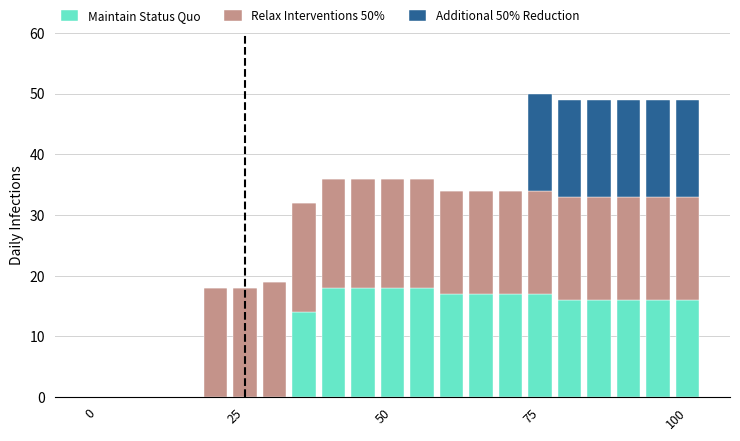

What is the highest value of the Maintain Status Quo series?

18